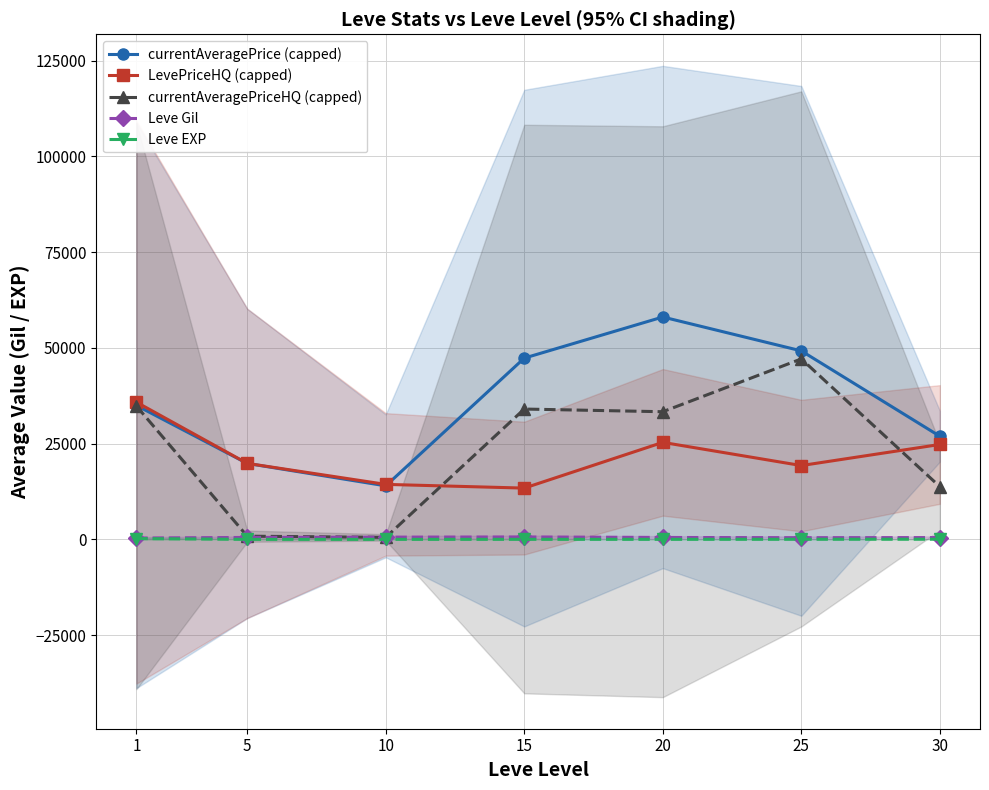

What is the total value across all series at 1?

106165.3